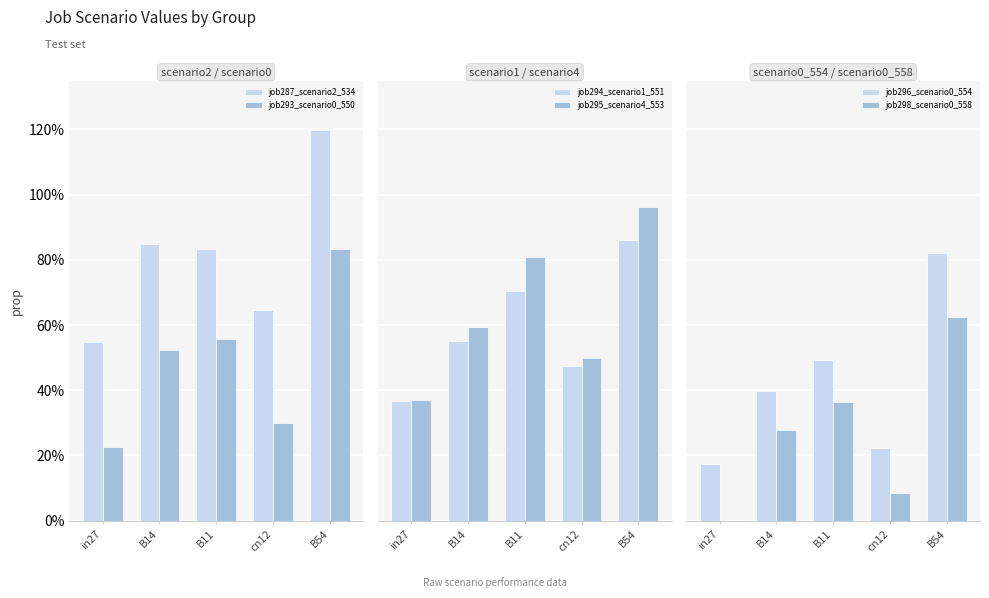

At B54, list the series in order from smallest to largest.

job298_scenario0_558, job296_scenario0_554, job293_scenario0_550, job294_scenario1_551, job295_scenario4_553, job287_scenario2_534